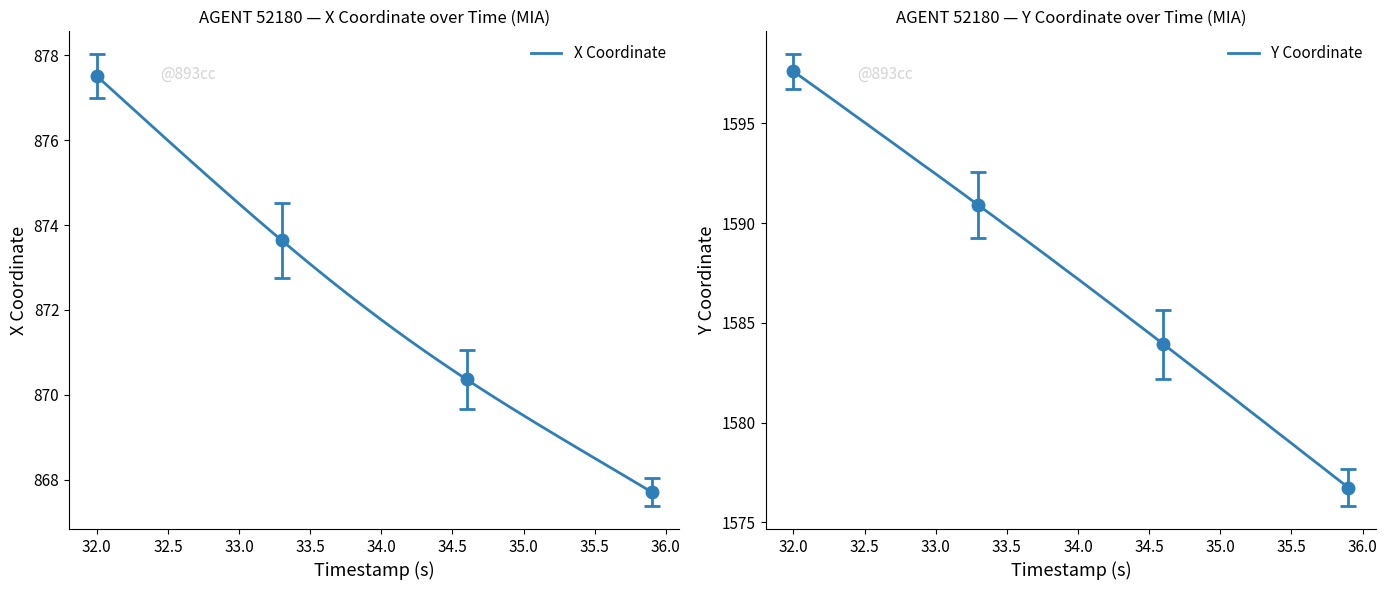

Is it true that X Coordinate equals 868.5 at 35.5?

True